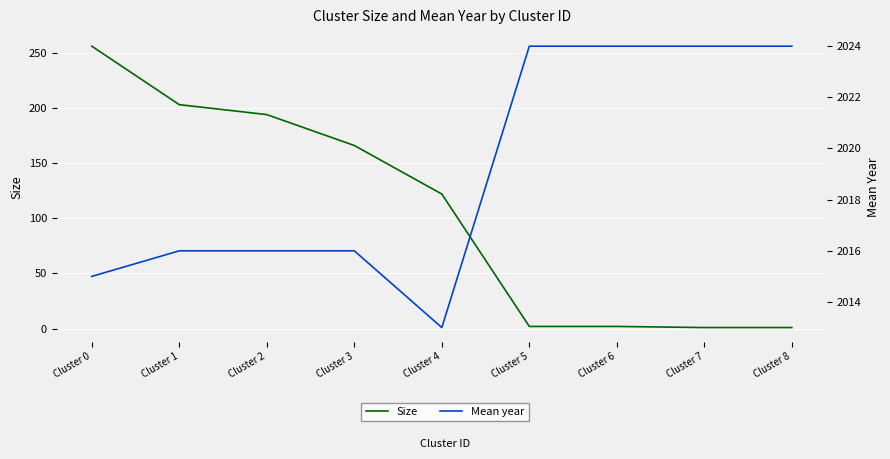

True or false: Size and Mean year cross at least once.

False